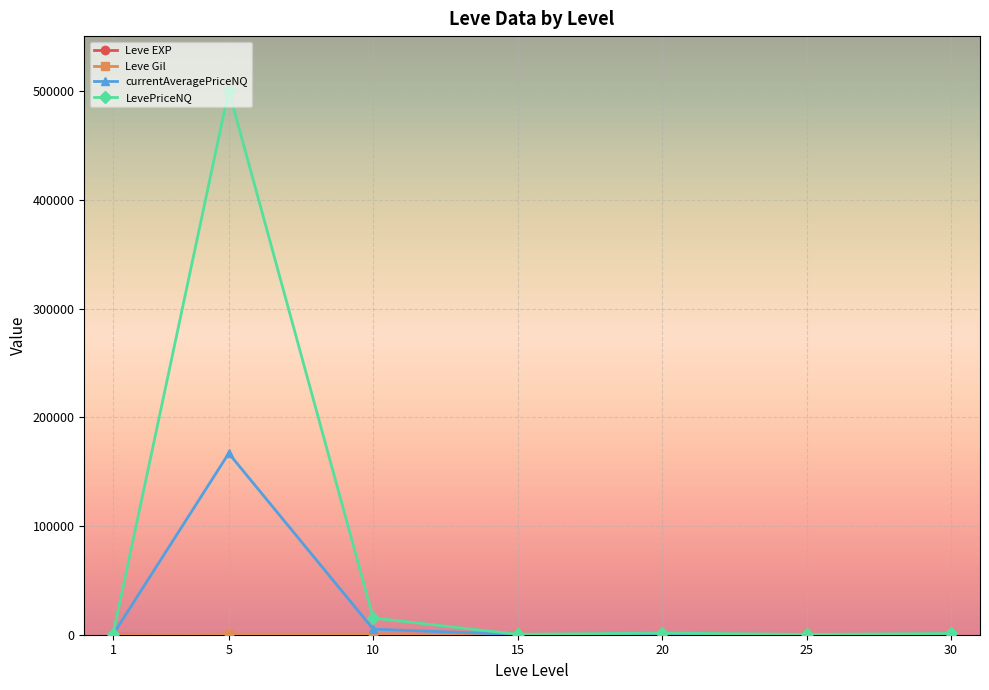

What value does the LevePriceNQ series have at 25?

302.0